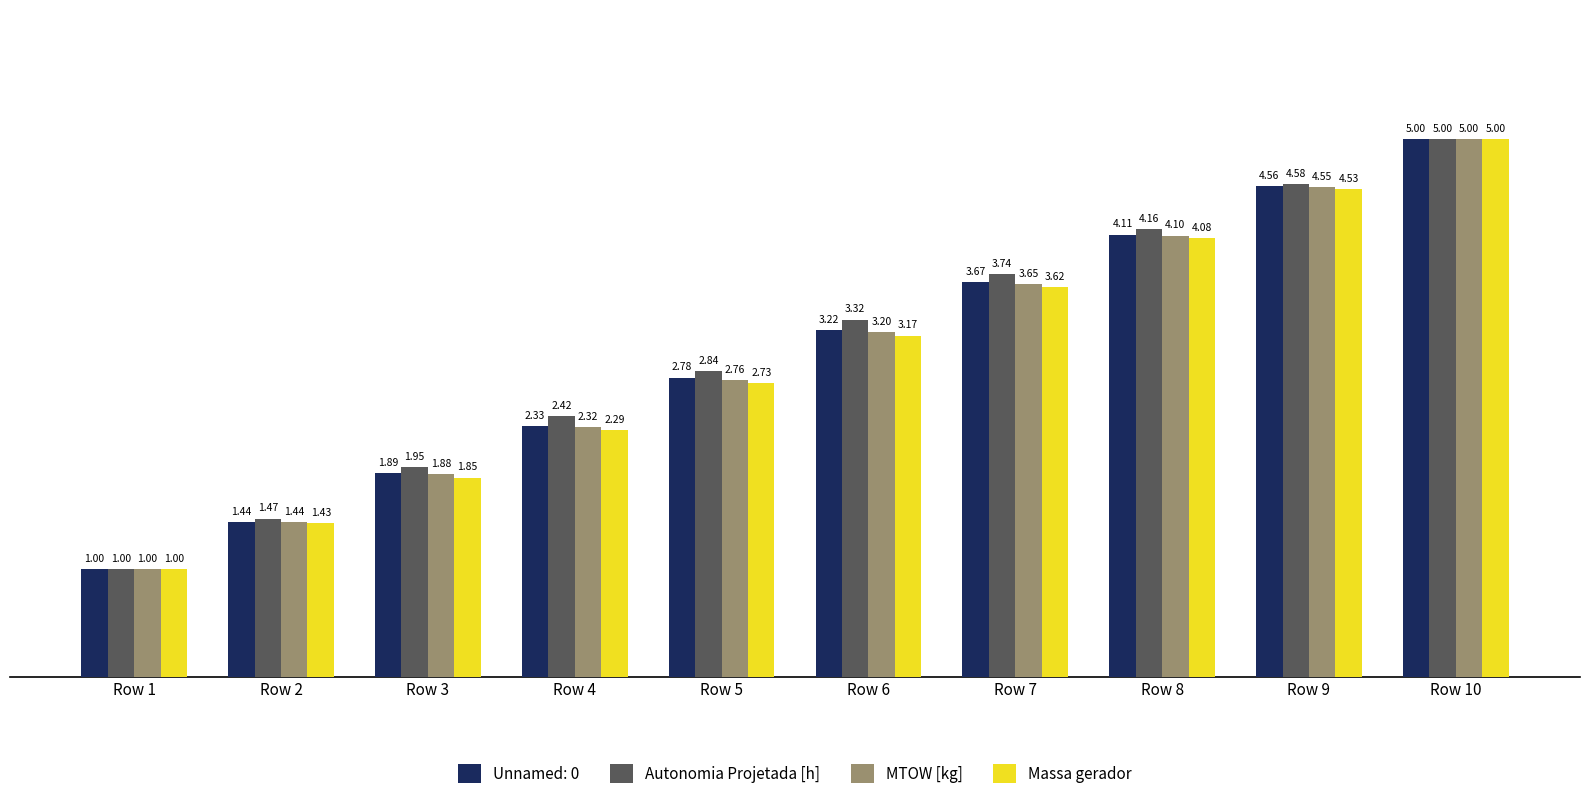

At Row 8, list the series in order from smallest to largest.

Massa gerador, MTOW [kg], Unnamed: 0, Autonomia Projetada [h]